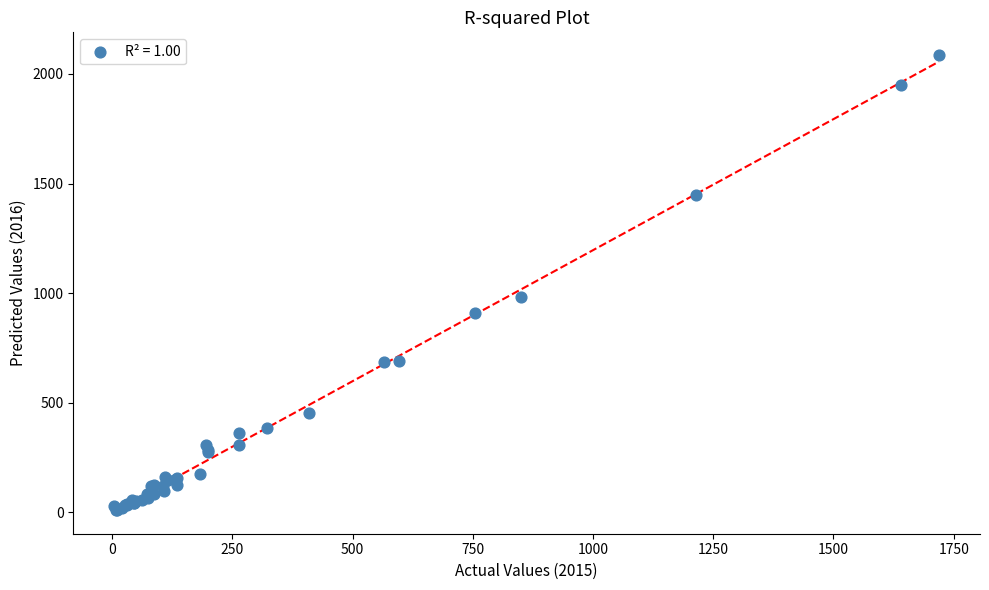

What Y value in the scatter plot is closest to 1048?

983